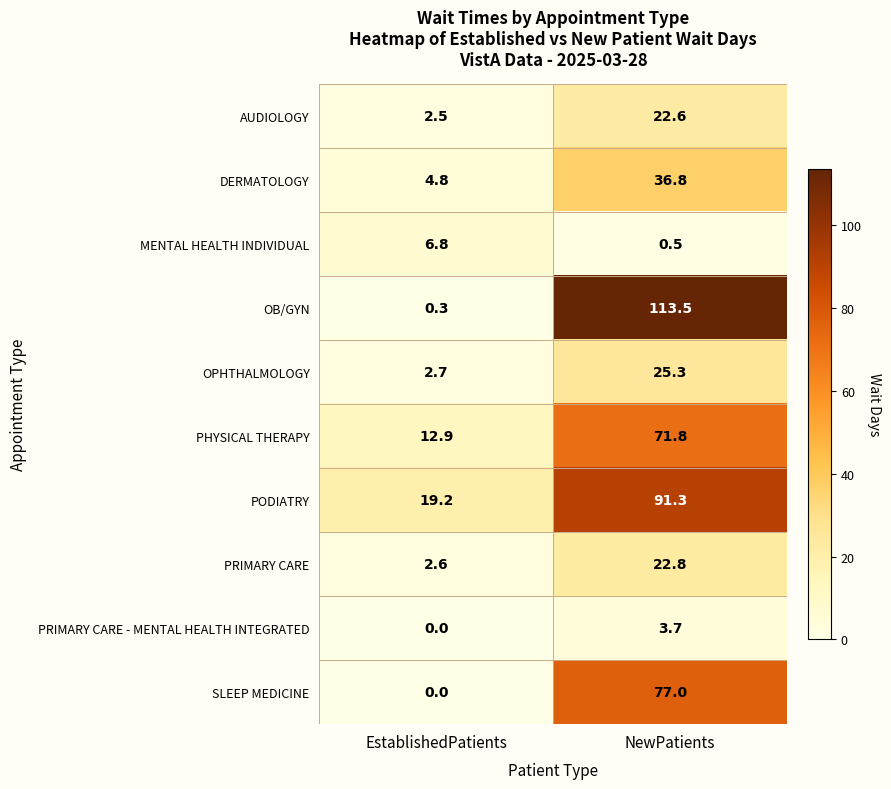

At how many categories does at least one series exceed 84?

1